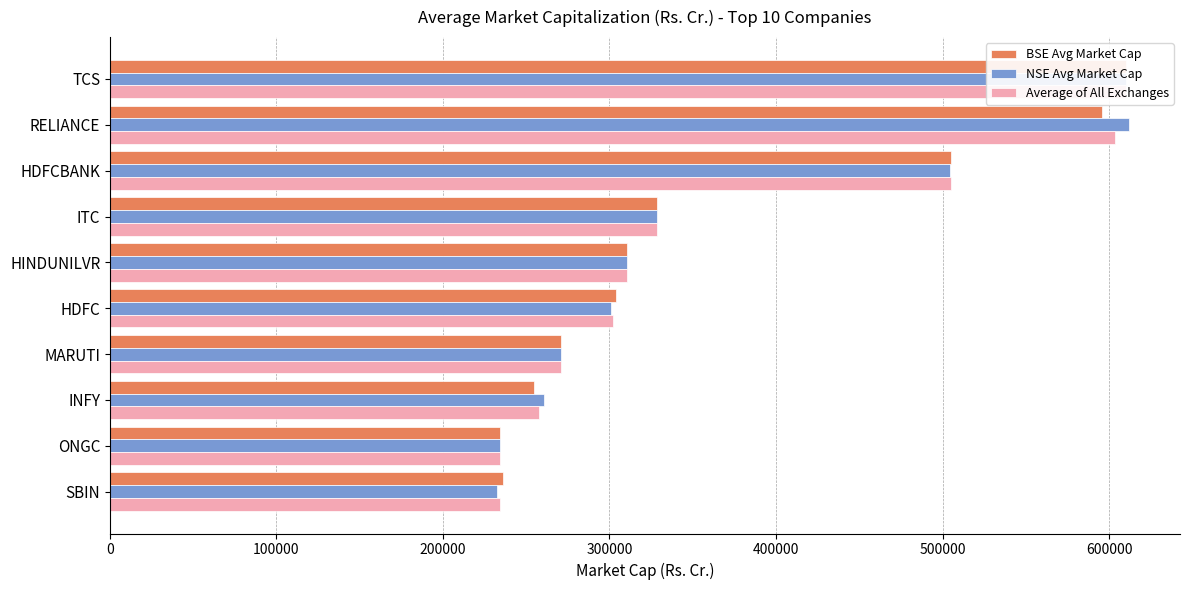

How many values in the BSE Avg Market Cap series are below 310485?

5